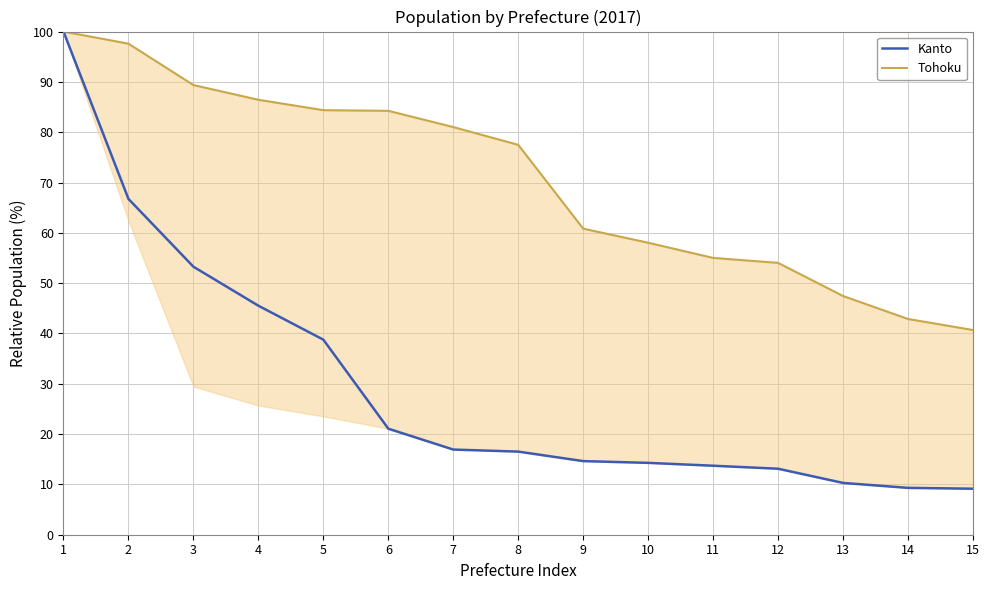

How many categories are shown in the chart?

15